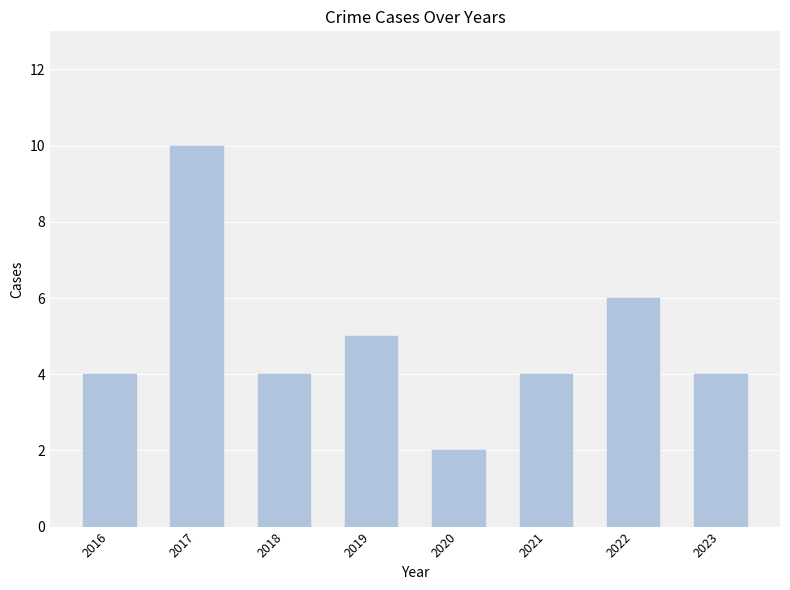

Which category has the lowest value across all series?

2020